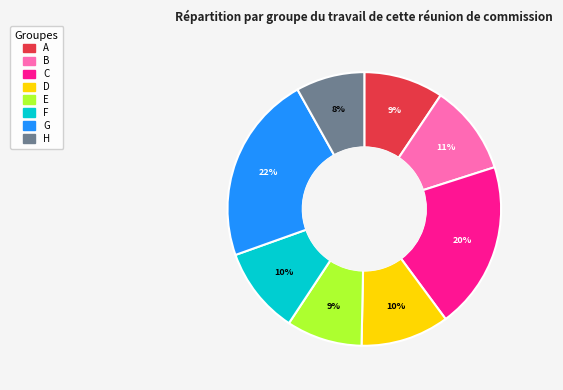

True or false: H accounts for 23% of the total.

False